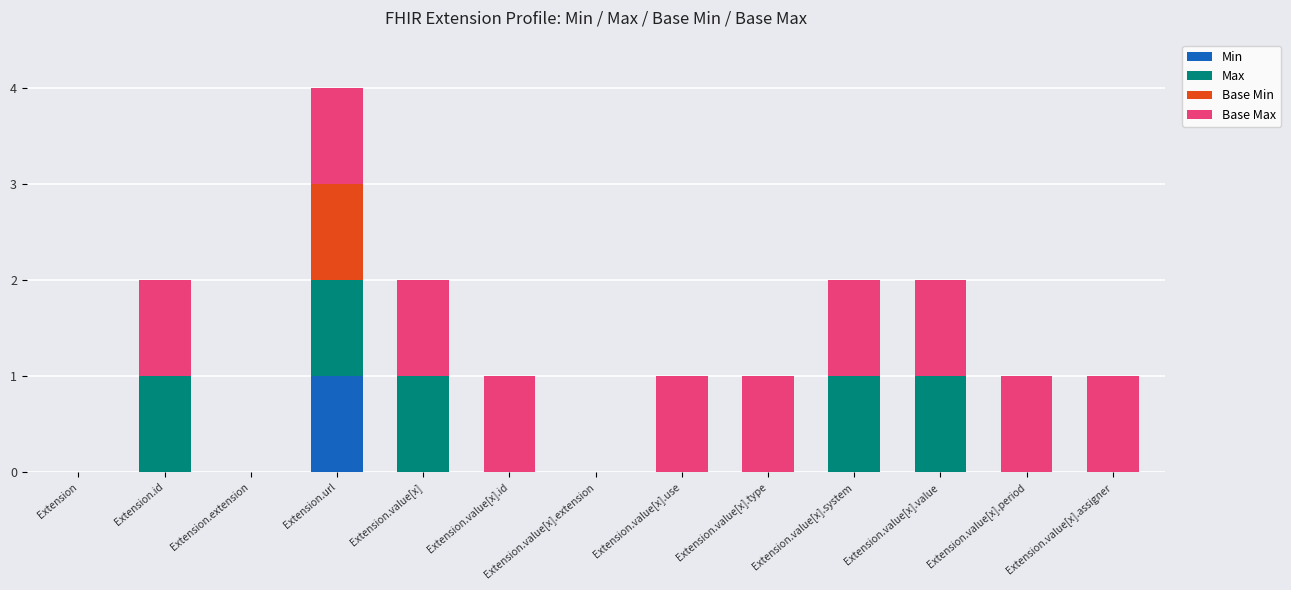

The value of Min at Extension.value[x].extension is 0. True or false?

True